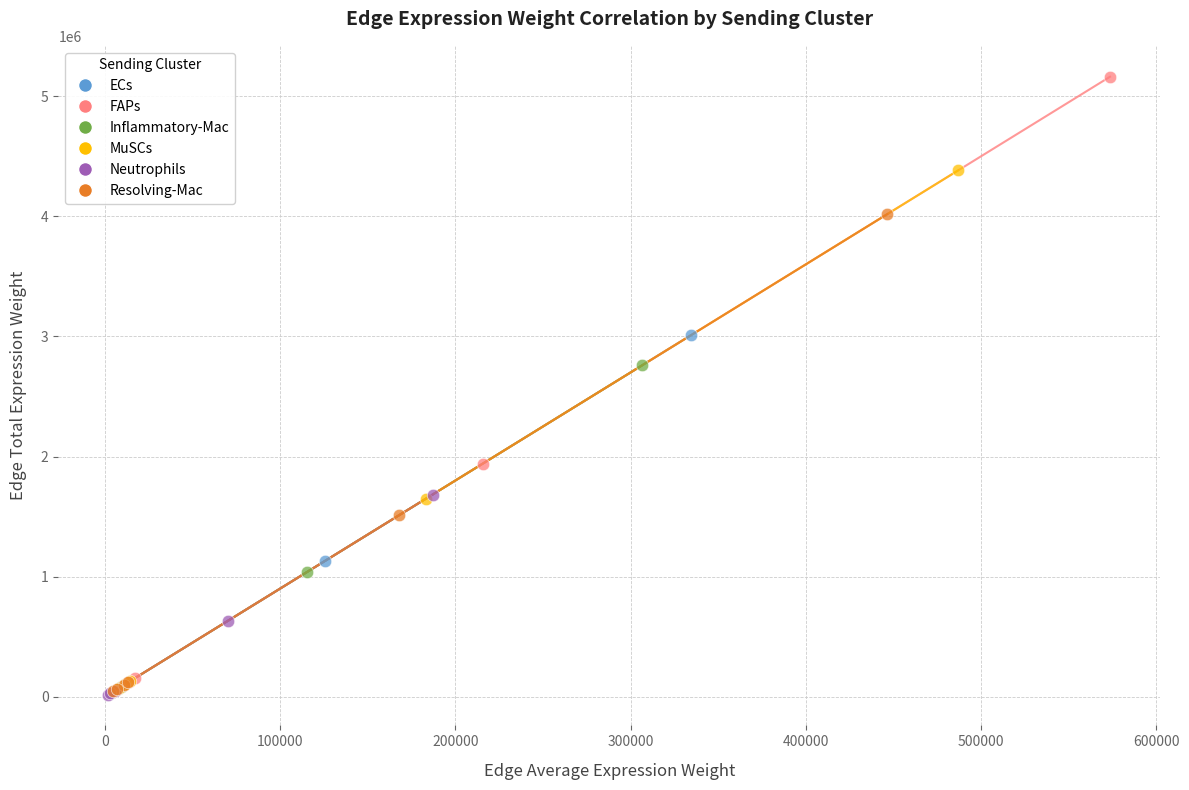

Which series has the largest Y range (max minus min)?

FAPs